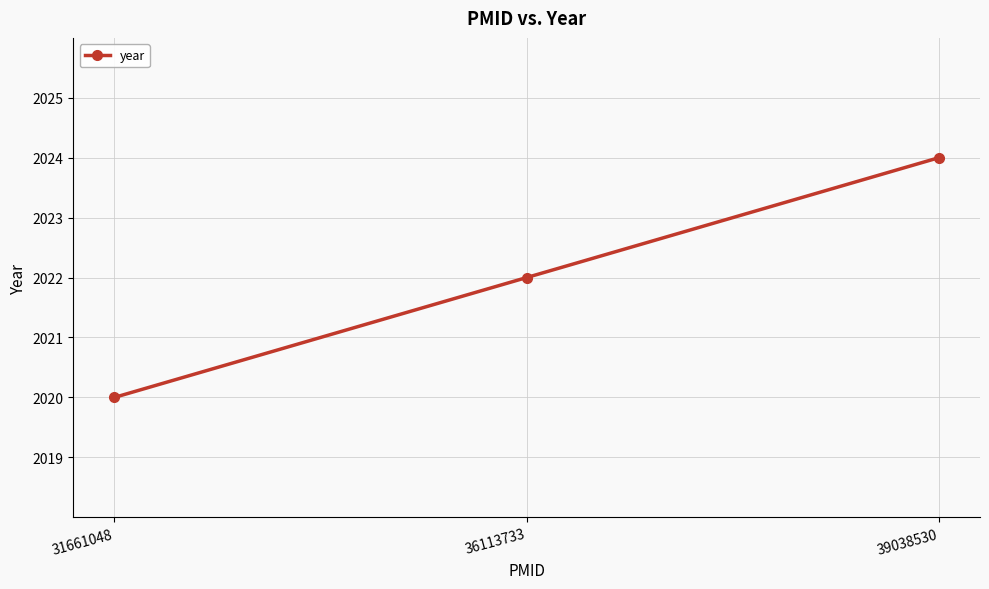

At which label is the value closest to 2022?

36113733